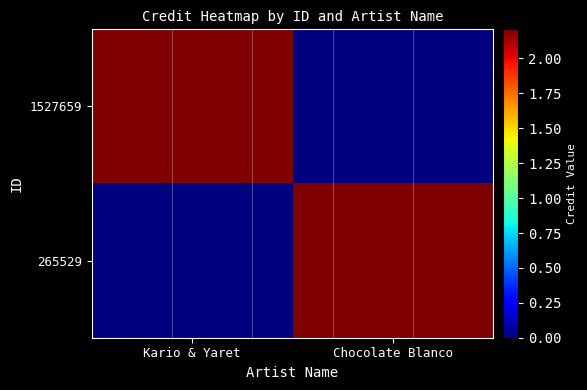

At which category is the sum across all series the highest?

Kario & Yaret